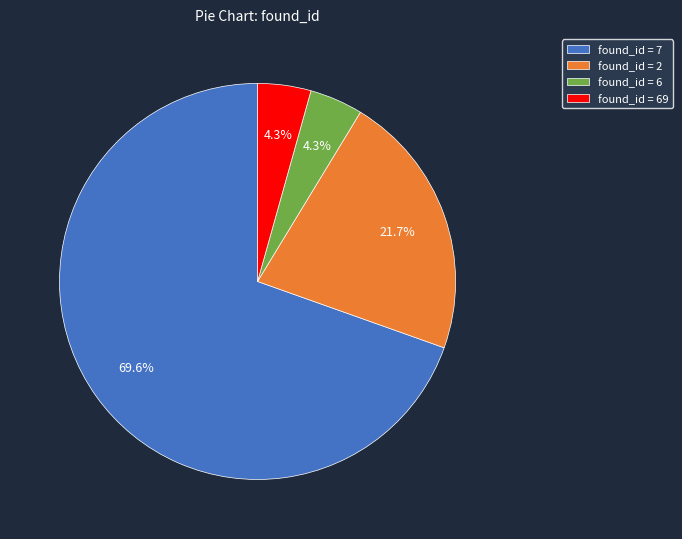

To the nearest percent, what is the average slice percentage?

25%